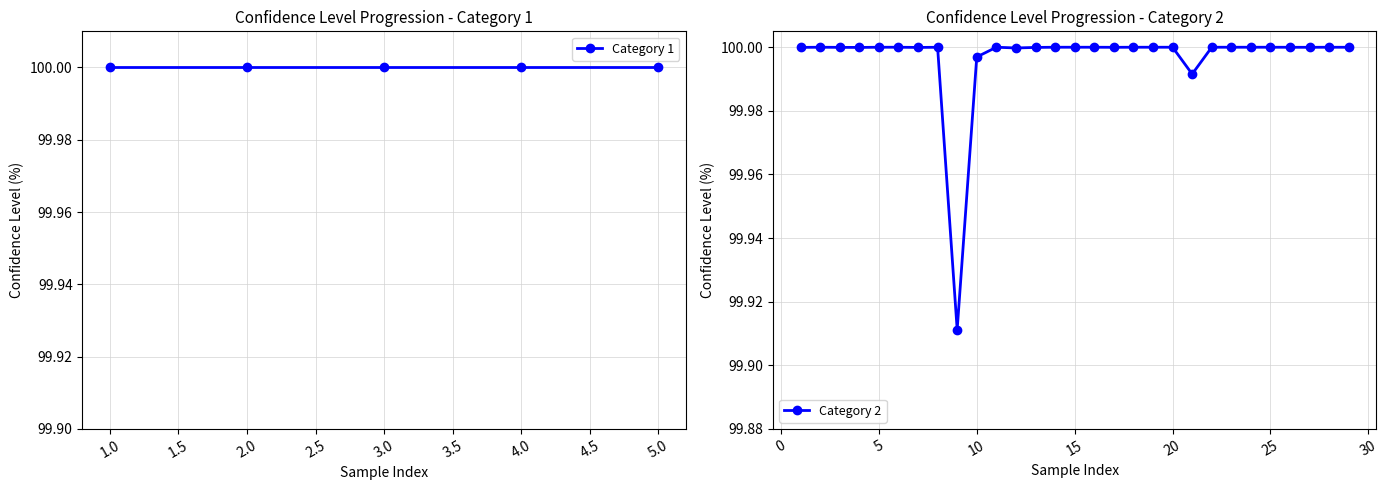

True or false: there are more than 1 points higher than both neighbors.

True